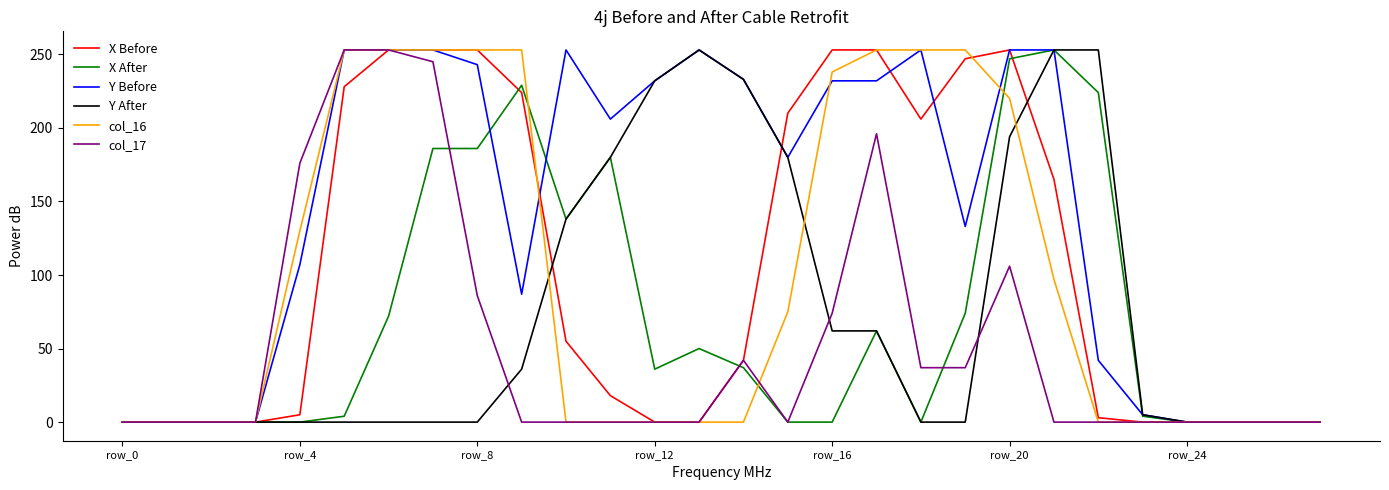

What is the label of the 8th point from the left?

7